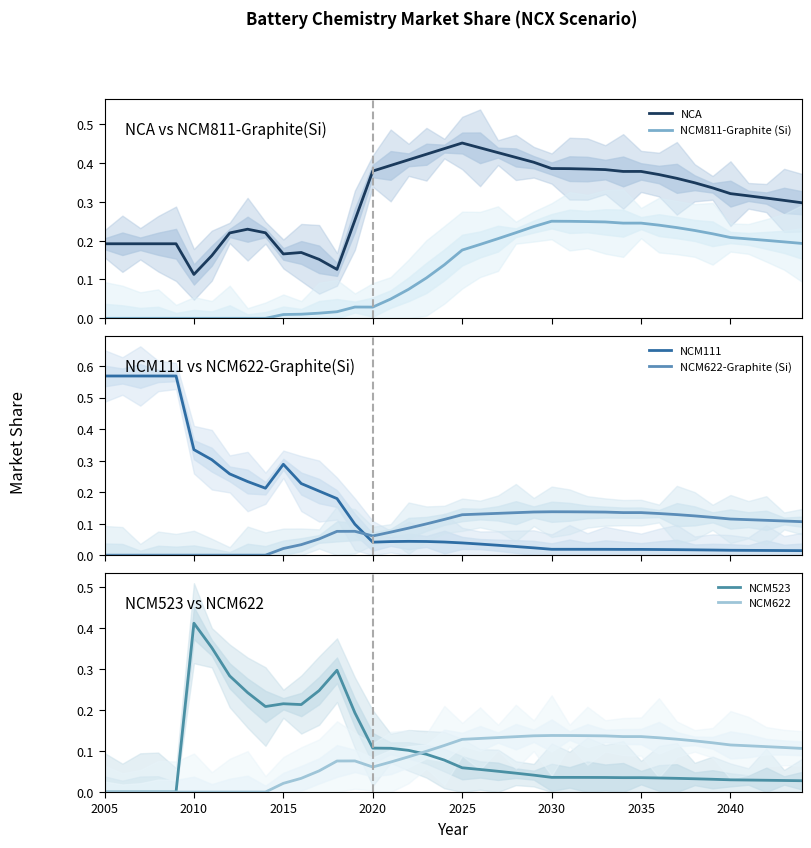

Reading right to left, list all the values displayed in this chart.

NCA: 0.3	0.3	0.3	0.3	0.3	0.3	0.3	0.4	0.4	0.4	0.4	0.4	0.4	0.4	0.4	0.4	0.4	0.4	0.4	0.5	0.4	0.4	0.4	0.4	0.4	0.3	0.1	0.2	0.2	0.2	0.2	0.2	0.2	0.2	0.1	0.2	0.2	0.2	0.2	0.2
NCM811-Graphite (Si): 0.2	0.2	0.2	0.2	0.2	0.2	0.2	0.2	0.2	0.2	0.2	0.2	0.2	0.2	0.2	0.2	0.2	0.2	0.2	0.2	0.1	0.1	0.1	0.0	0.0	0.0	0.0	0.0	0.0	0.0	0.0	0.0	0.0	0.0	0.0	0.0	0.0	0.0	0.0	0.0
NCM111: 0.0	0.0	0.0	0.0	0.0	0.0	0.0	0.0	0.0	0.0	0.0	0.0	0.0	0.0	0.0	0.0	0.0	0.0	0.0	0.0	0.0	0.0	0.0	0.0	0.0	0.1	0.2	0.2	0.2	0.3	0.2	0.2	0.3	0.3	0.3	0.6	0.6	0.6	0.6	0.6
NCM622-Graphite (Si): 0.1	0.1	0.1	0.1	0.1	0.1	0.1	0.1	0.1	0.1	0.1	0.1	0.1	0.1	0.1	0.1	0.1	0.1	0.1	0.1	0.1	0.1	0.1	0.1	0.1	0.1	0.1	0.1	0.0	0.0	0.0	0.0	0.0	0.0	0.0	0.0	0.0	0.0	0.0	0.0
NCM523: 0.0	0.0	0.0	0.0	0.0	0.0	0.0	0.0	0.0	0.0	0.0	0.0	0.0	0.0	0.0	0.0	0.0	0.1	0.1	0.1	0.1	0.1	0.1	0.1	0.1	0.2	0.3	0.2	0.2	0.2	0.2	0.2	0.3	0.4	0.4	0.0	0.0	0.0	0.0	0.0
NCM622: 0.1	0.1	0.1	0.1	0.1	0.1	0.1	0.1	0.1	0.1	0.1	0.1	0.1	0.1	0.1	0.1	0.1	0.1	0.1	0.1	0.1	0.1	0.1	0.1	0.1	0.1	0.1	0.1	0.0	0.0	0.0	0.0	0.0	0.0	0.0	0.0	0.0	0.0	0.0	0.0